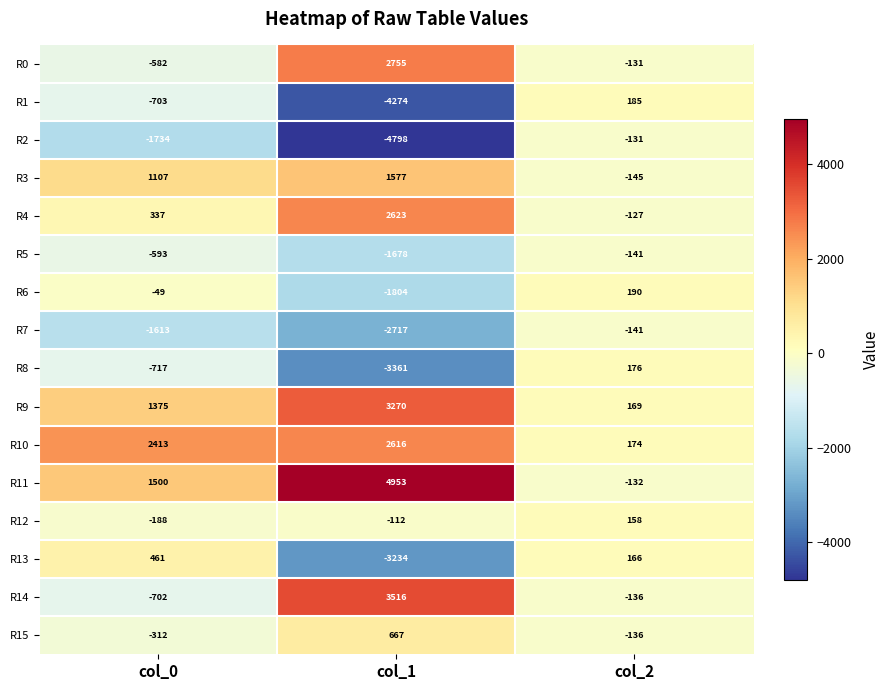

How many data points does each series have?

3